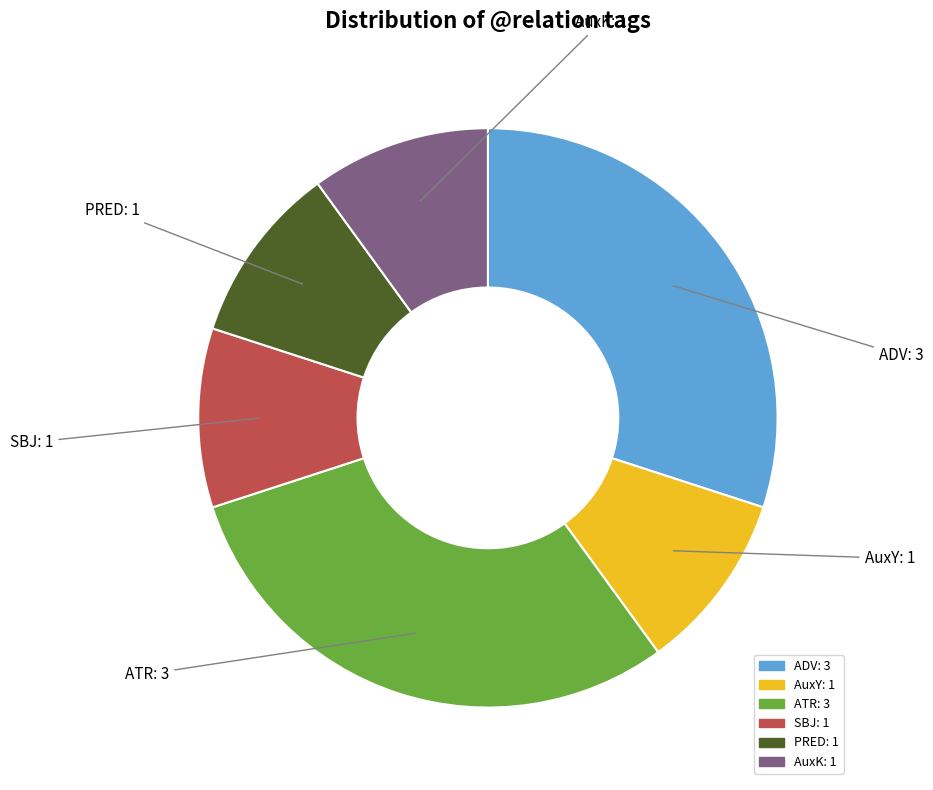

Do AuxY and ADV together represent more than half of the pie?

No